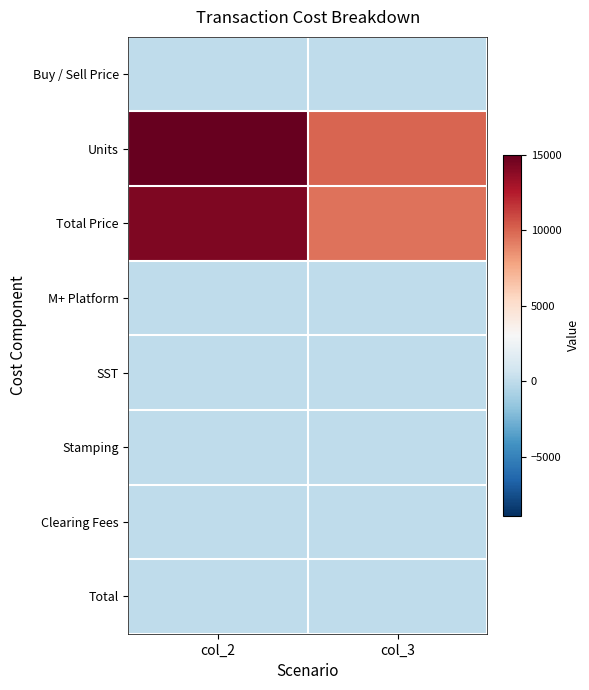

At how many categories does at least one series exceed 3025?

2